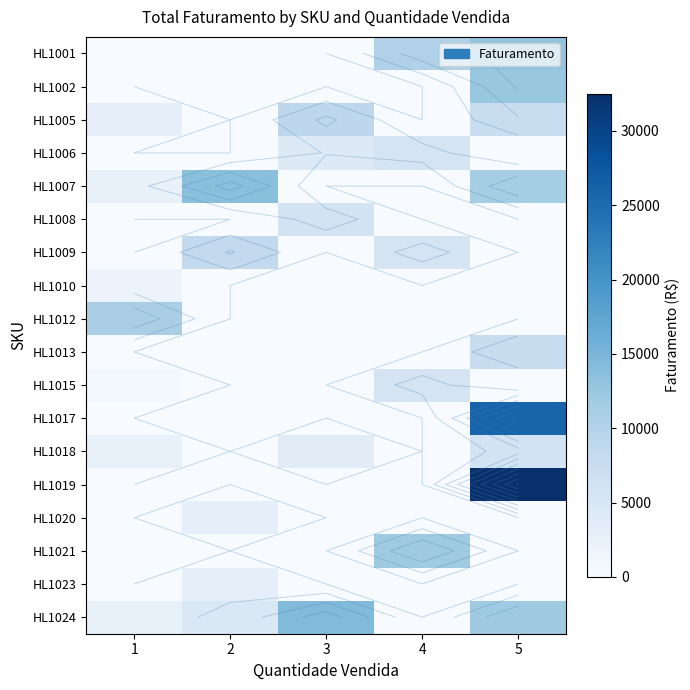

Which label corresponds to the smallest value in the chart?

1